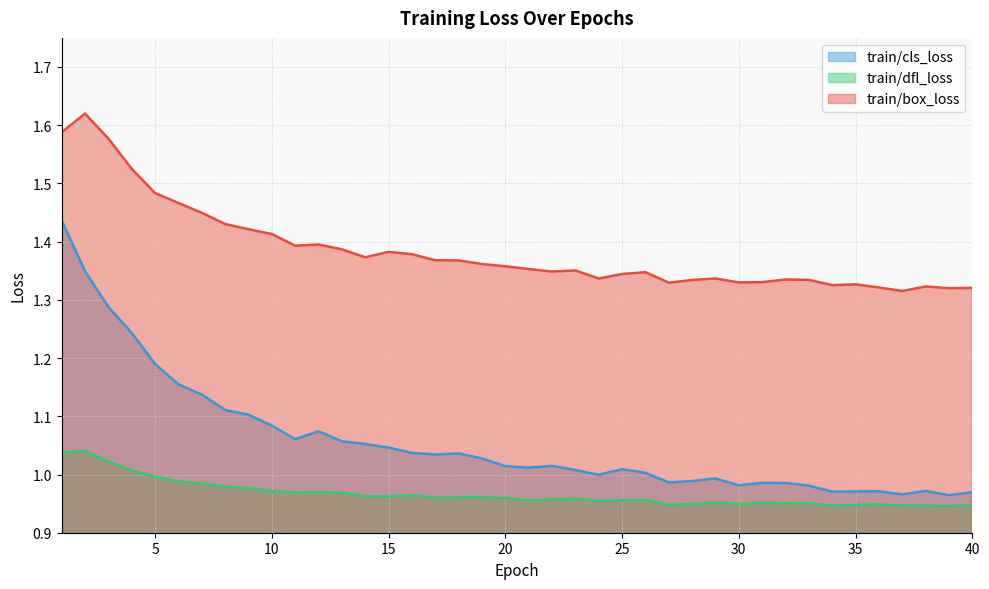

Reading left to right, list all the values displayed in this chart.

train/cls_loss: 1.4	1.3	1.3	1.2	1.2	1.2	1.1	1.1	1.1	1.1	1.1	1.1	1.1	1.1	1.0	1.0	1.0	1.0	1.0	1.0	1.0	1.0	1.0	1.0	1.0	1.0	1.0	1.0	1.0	1.0	1.0	1.0	1.0	1.0	1.0	1.0	1.0	1.0	1.0	1.0
train/dfl_loss: 1.0	1.0	1.0	1.0	1.0	1.0	1.0	1.0	1.0	1.0	1.0	1.0	1.0	1.0	1.0	1.0	1.0	1.0	1.0	1.0	1.0	1.0	1.0	1.0	1.0	1.0	0.9	0.9	1.0	0.9	1.0	1.0	1.0	0.9	0.9	0.9	0.9	0.9	0.9	0.9
train/box_loss: 1.6	1.6	1.6	1.5	1.5	1.5	1.4	1.4	1.4	1.4	1.4	1.4	1.4	1.4	1.4	1.4	1.4	1.4	1.4	1.4	1.4	1.3	1.4	1.3	1.3	1.3	1.3	1.3	1.3	1.3	1.3	1.3	1.3	1.3	1.3	1.3	1.3	1.3	1.3	1.3